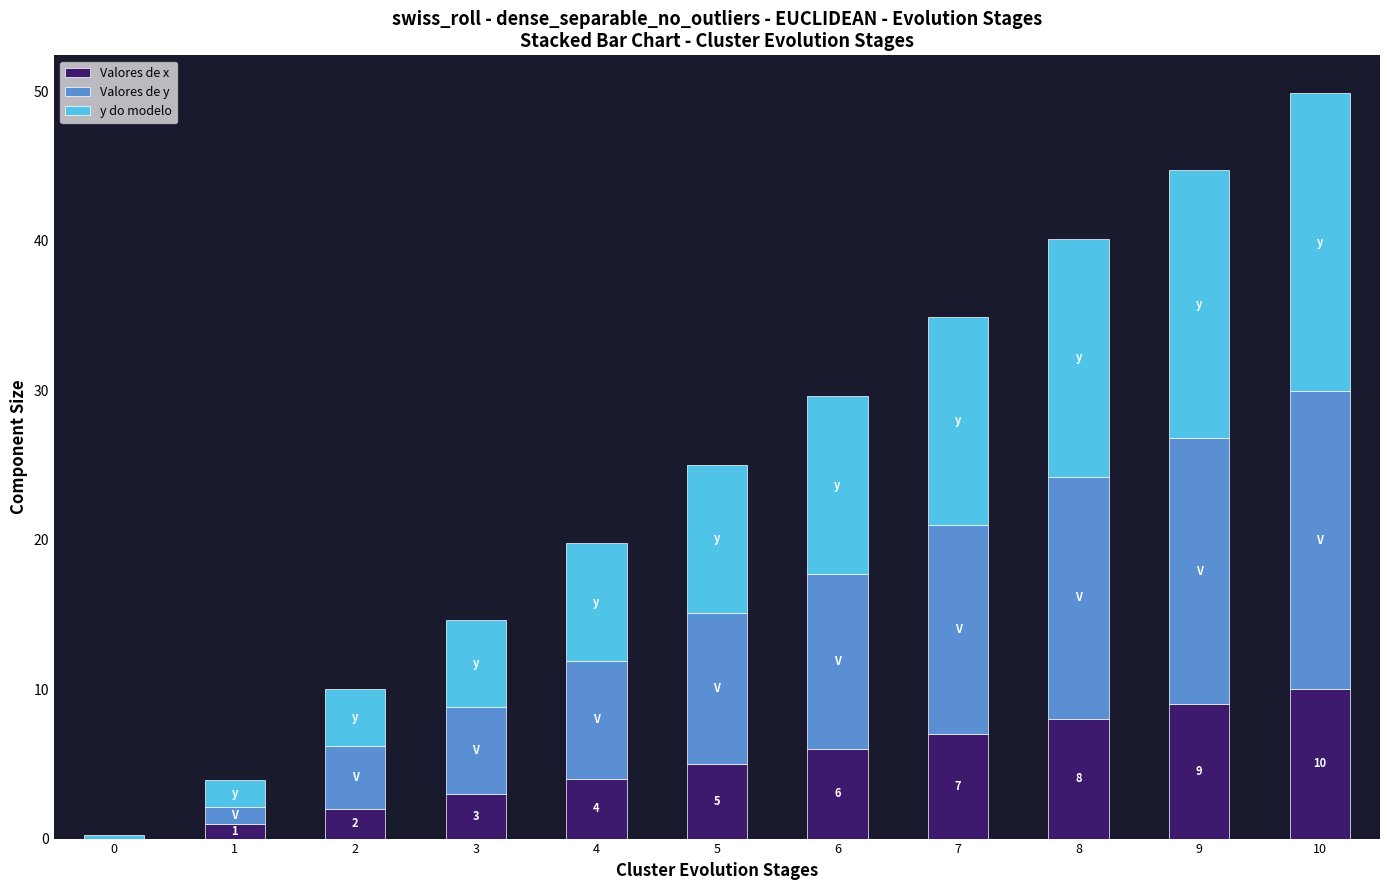

What is the total value across all series at 4?

19.8